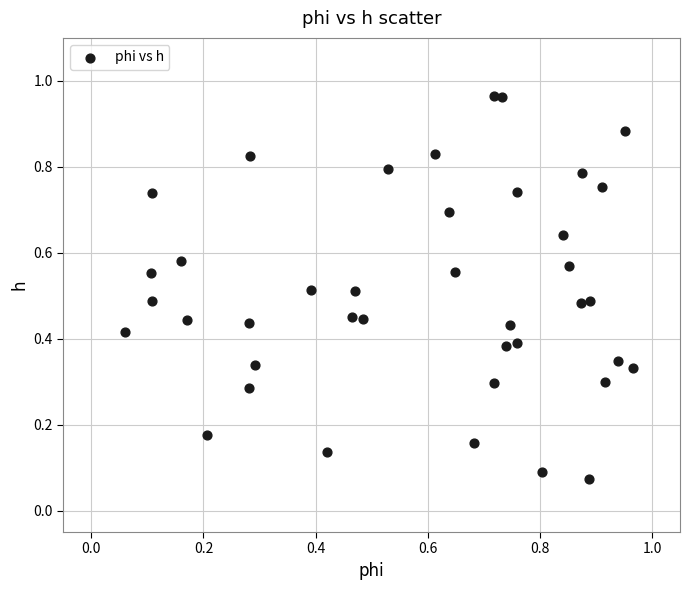

Count the number of points in this scatter plot.

40